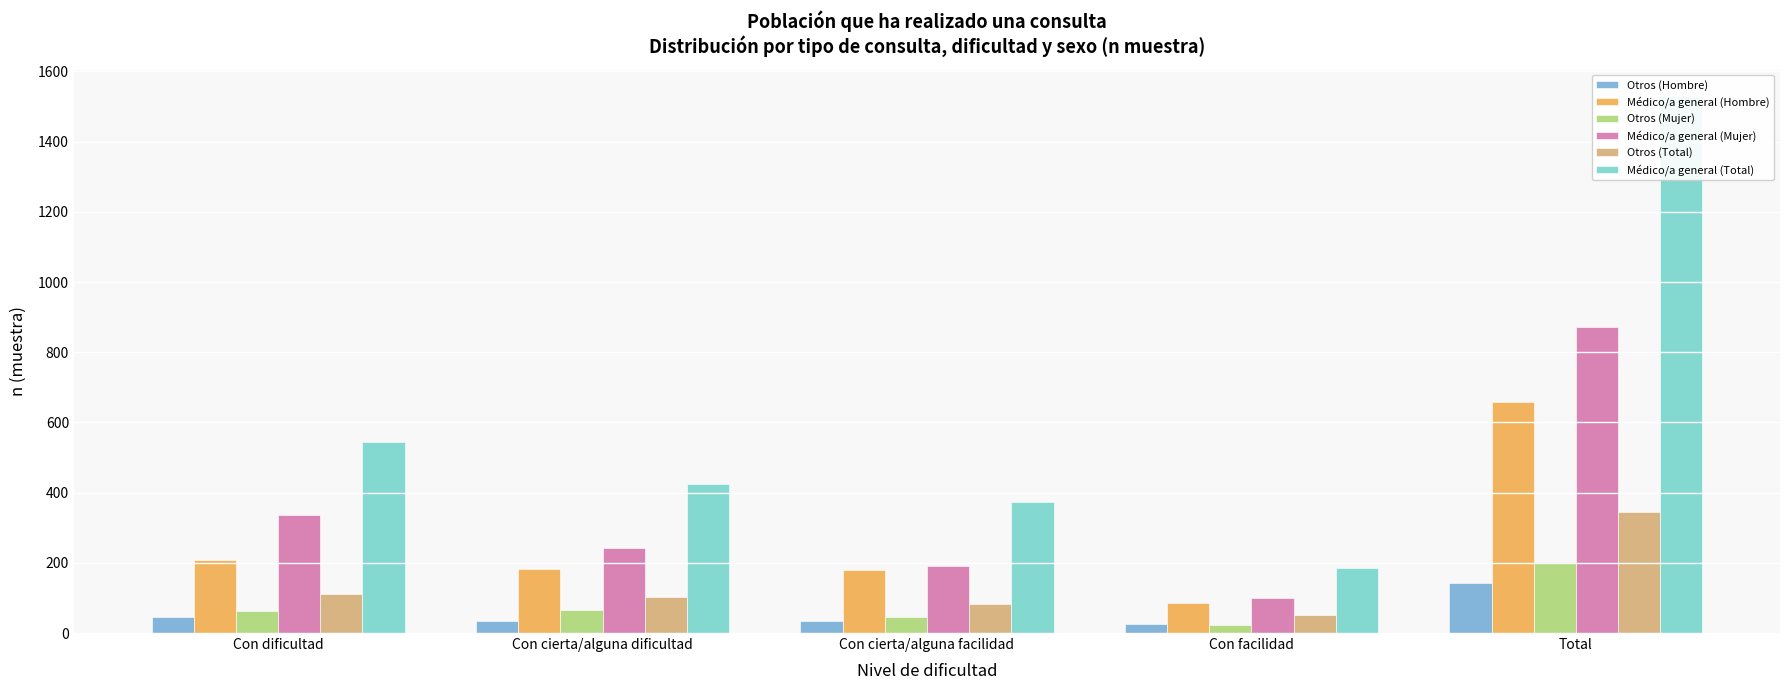

At Con facilidad, list the series in order from largest to smallest.

Médico/a general (Total), Médico/a general (Mujer), Médico/a general (Hombre), Otros (Total), Otros (Hombre), Otros (Mujer)